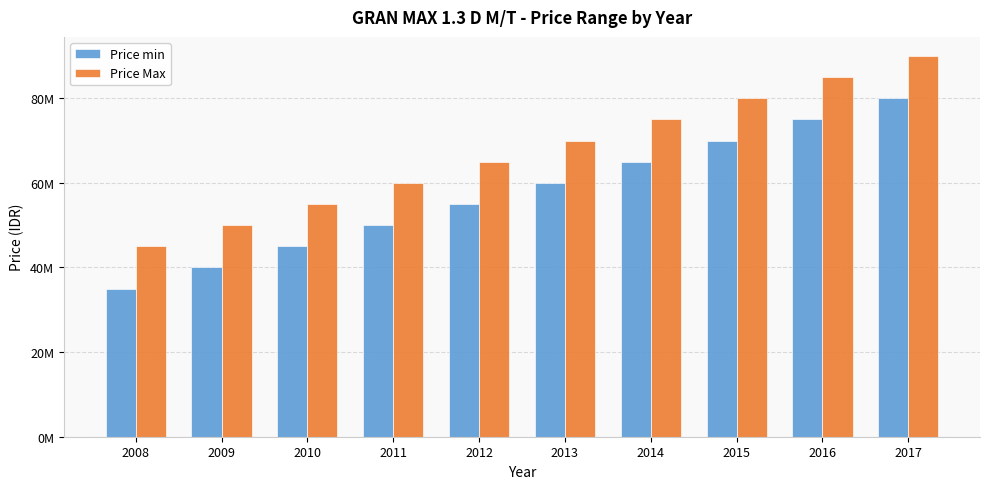

Is it true that Price Max equals 16409861 at 2014?

False